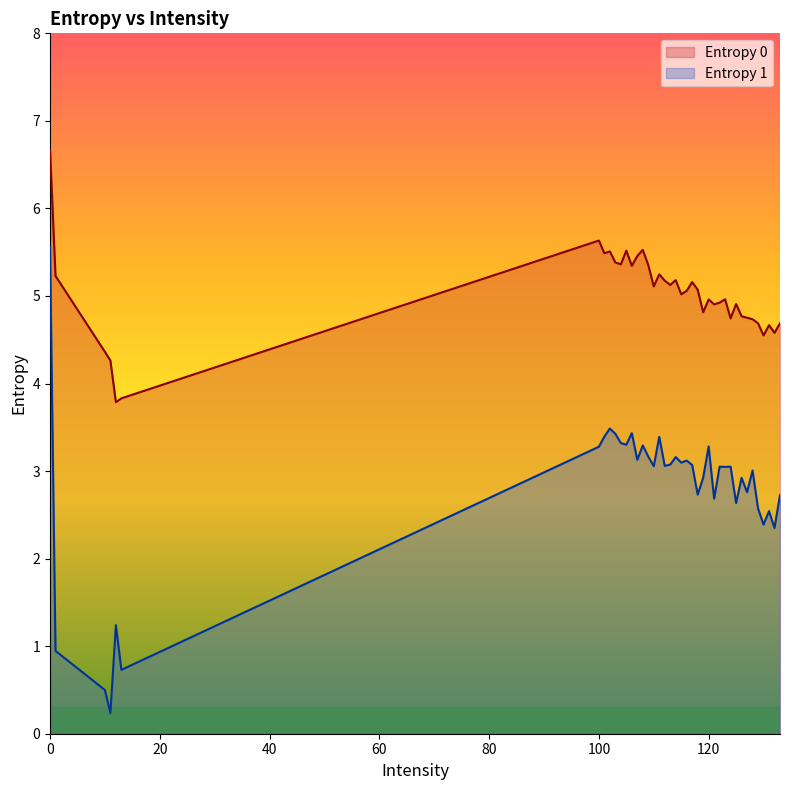

What is the difference between the Entropy 1 values at 13 and 100?

2.5